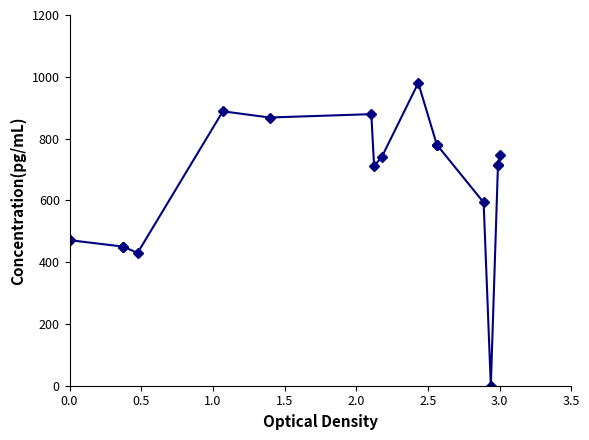

True or false: the data has more than 0 interior local peaks.

True